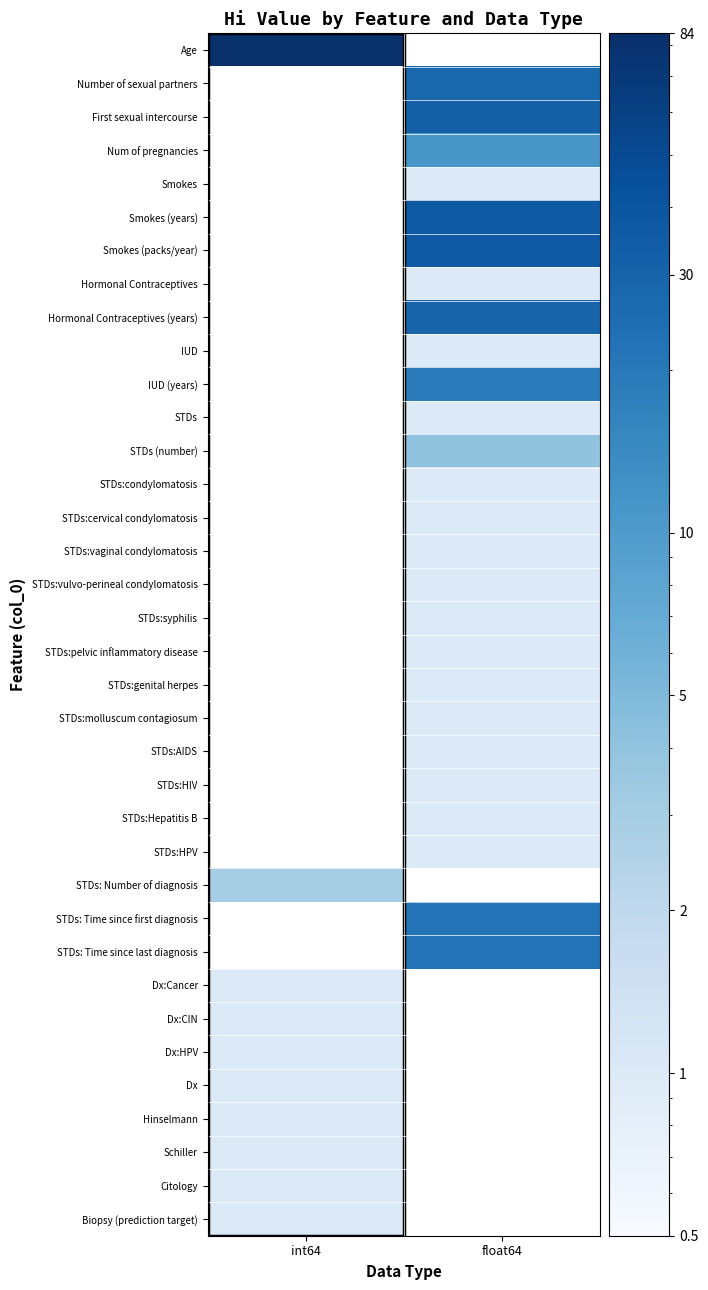

Is it true that STDs:vaginal condylomatosis equals 1.0 at float64?

True